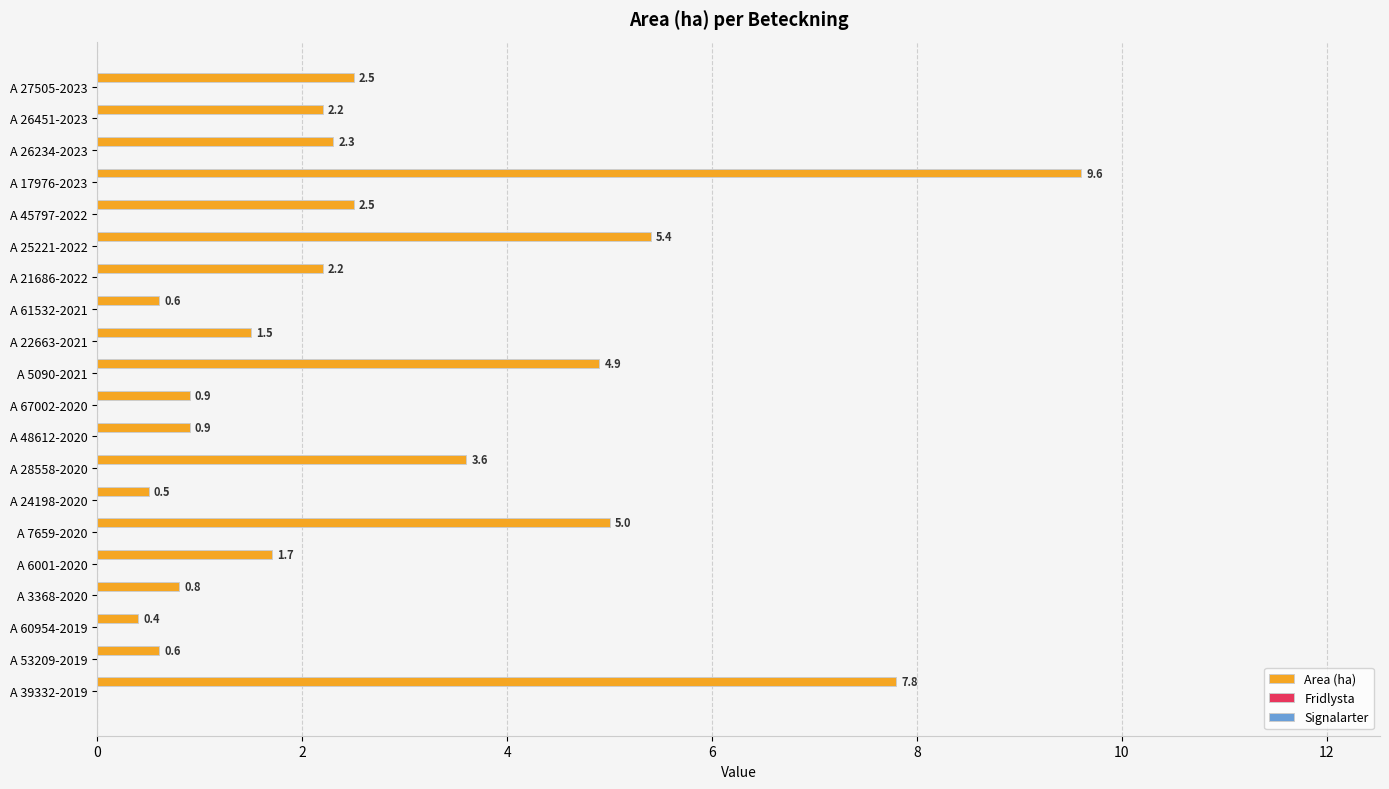

What is the minimum value shown in the chart?

0.4